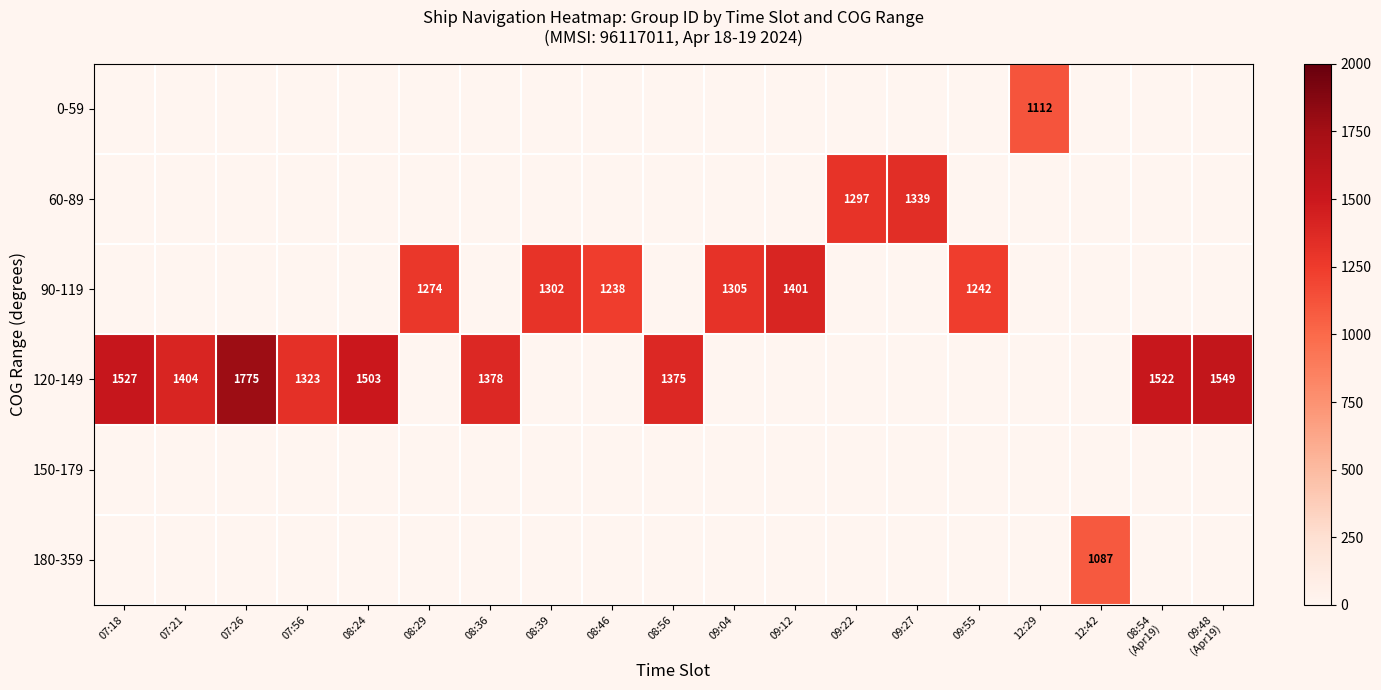

The value of 120-149 at 08:24 is 510. True or false?

False